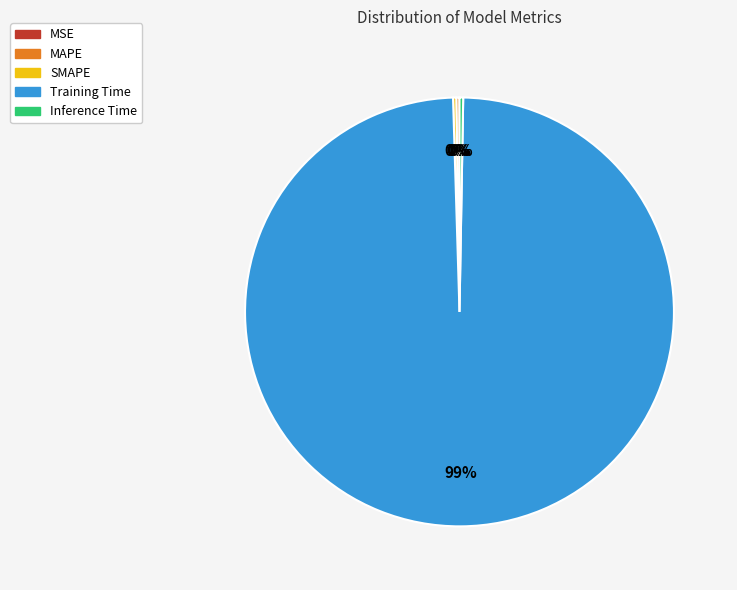

Which slice is the largest?

Training Time